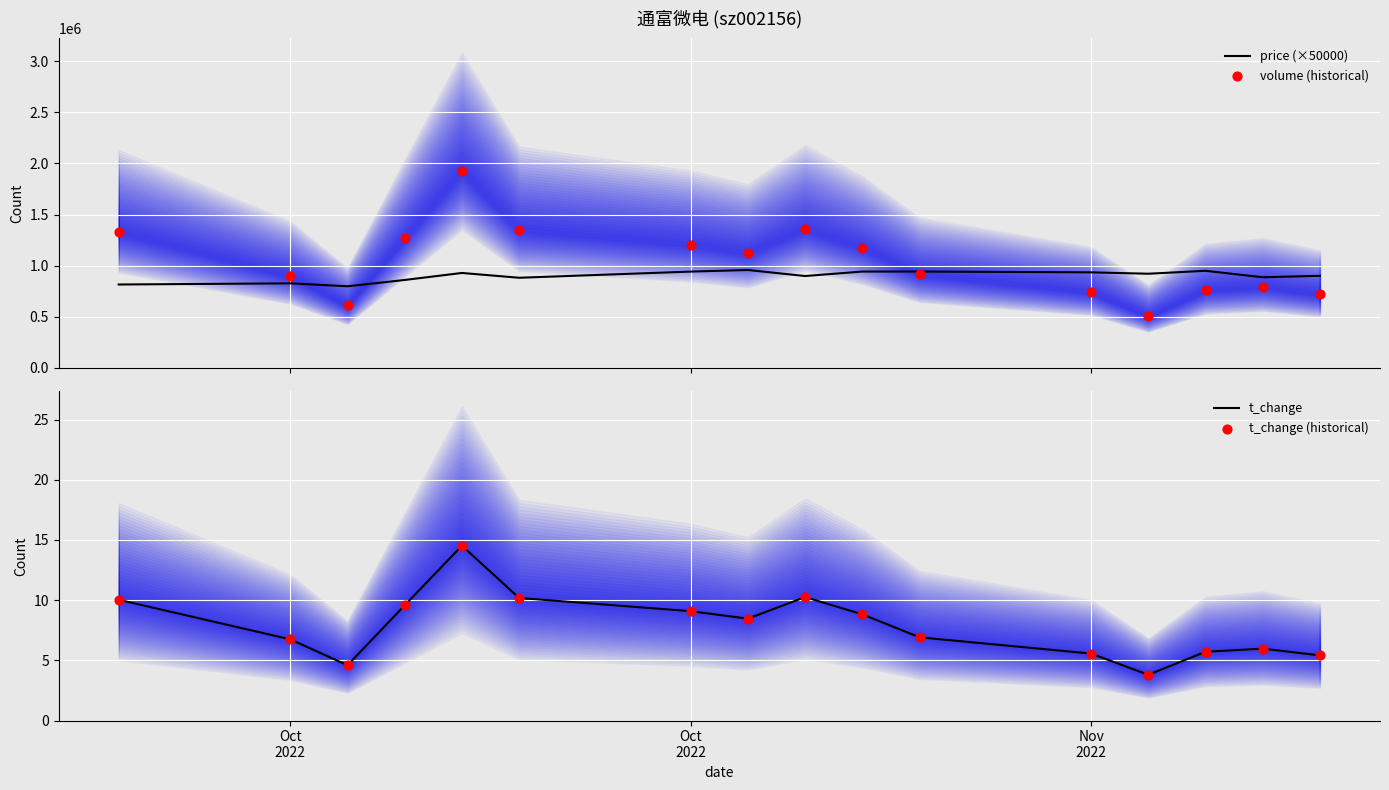

Which series reaches the maximum Y coordinate?

volume (historical)